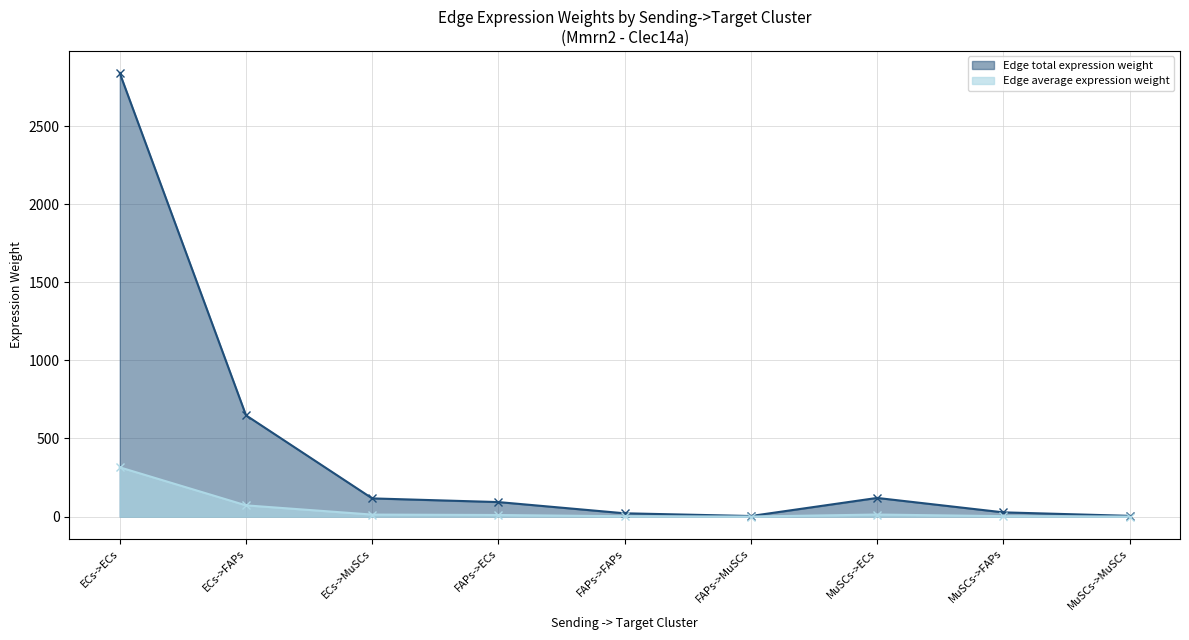

List the series in order of their peak value, lowest first.

Edge average expression weight, Edge total expression weight